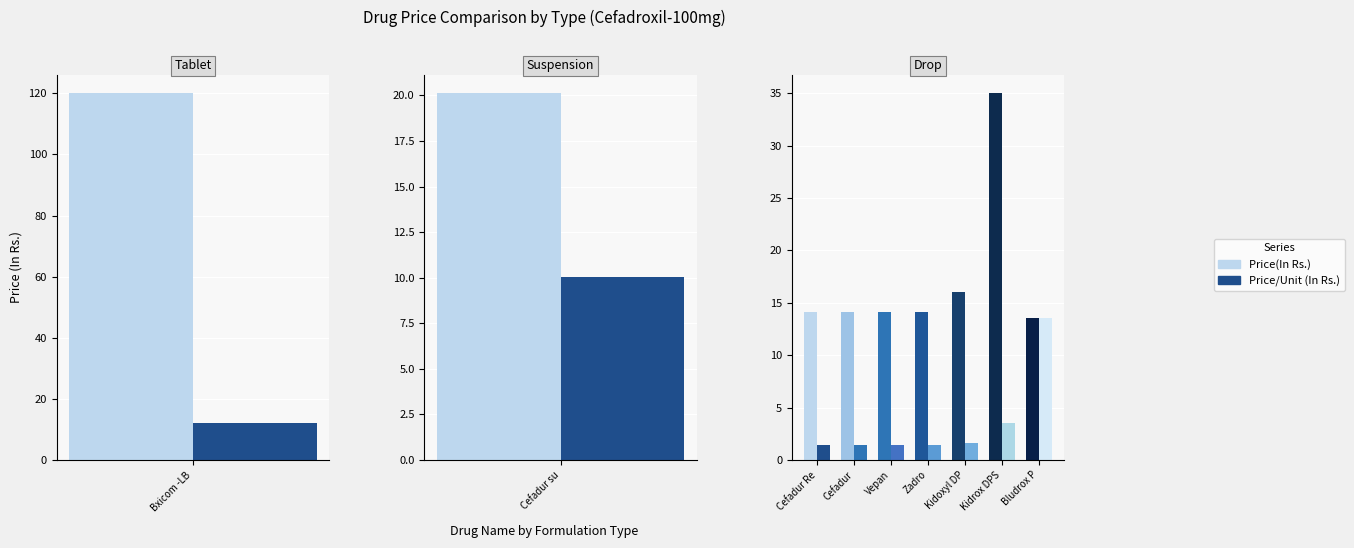

What is the value of the Price/Unit (In Rs.) bar at the 4th from the left?

1.4